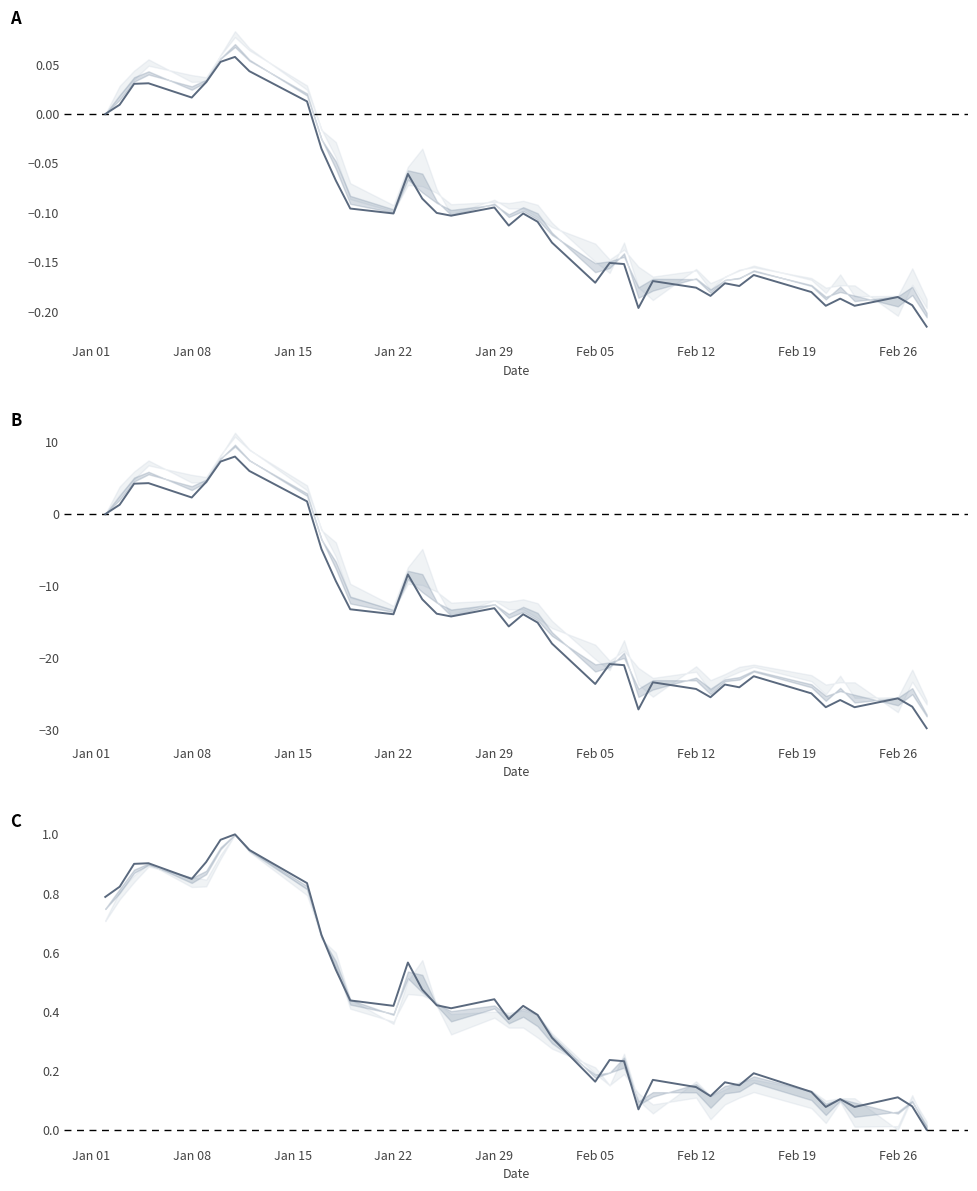

The value of Close (diff) at Feb 05 is 7.9. True or false?

False